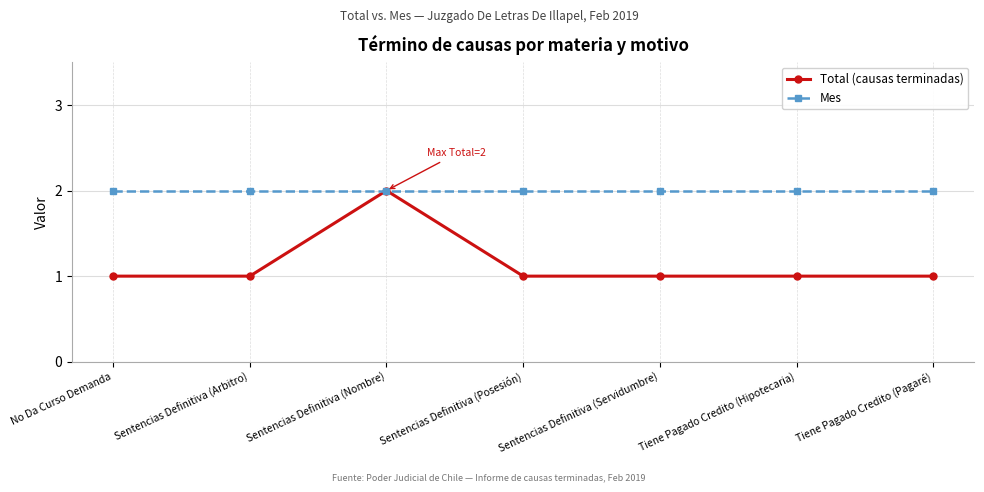

Does the chart display data point markers on the line(s)?

Yes